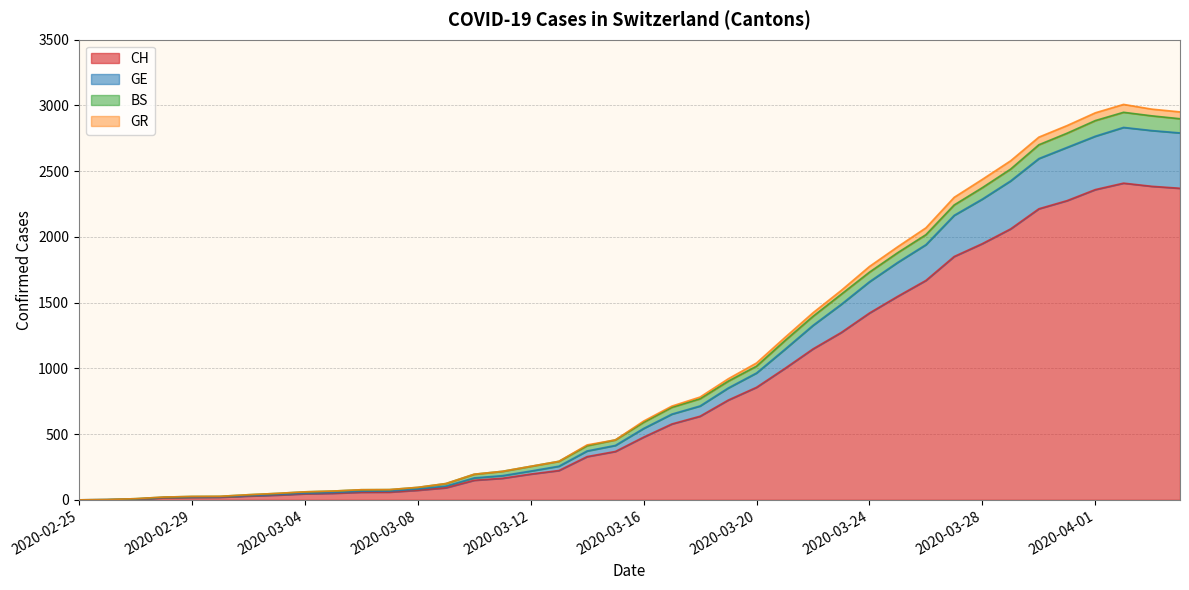

The GE series shows 68 at 2020-03-09. True or false?

False